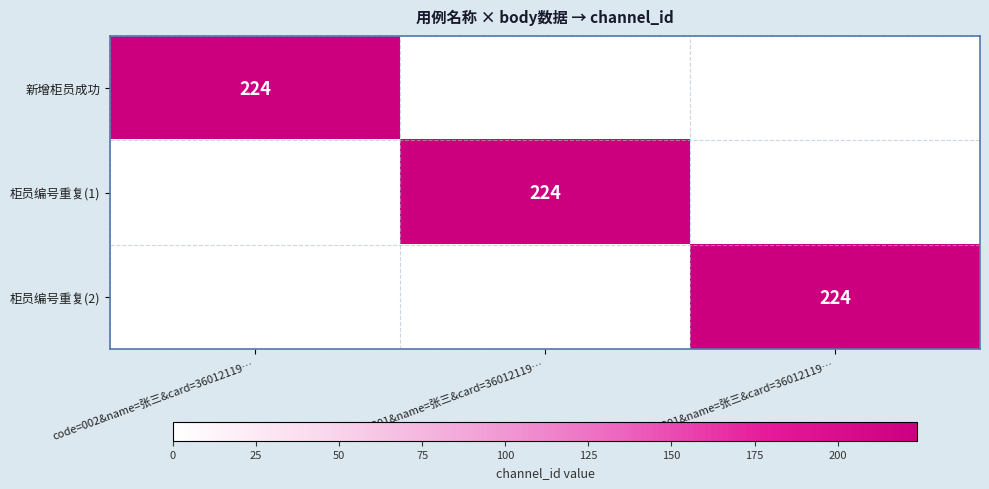

What is the average value of the 柜员编号重复(1) series?

75